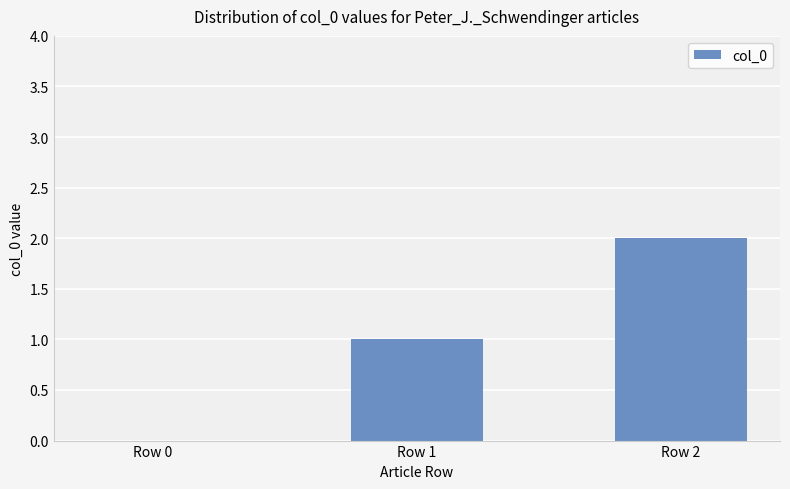

Reading right to left, transcribe all the data shown in this chart.

Row 2=2	Row 1=1	Row 0=0